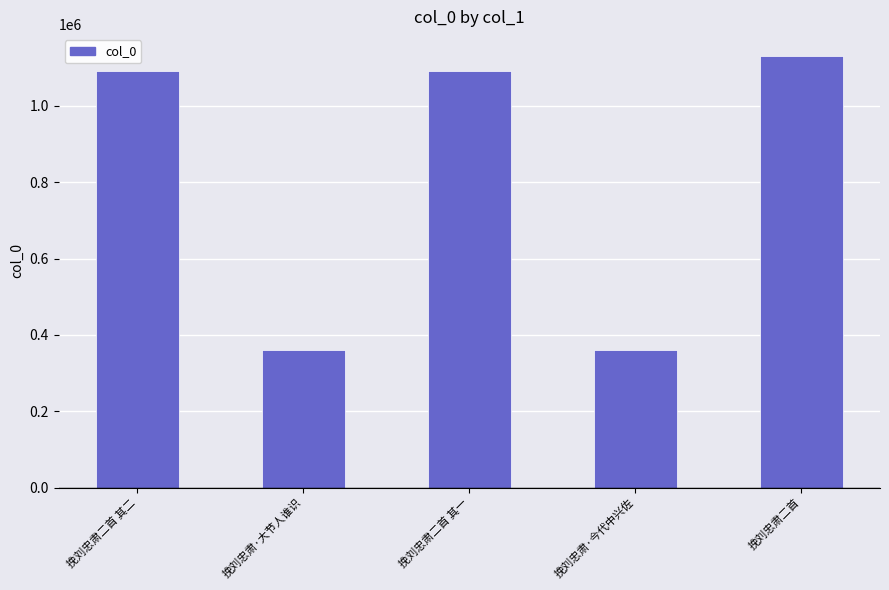

What is the minimum value shown in the chart?

360869